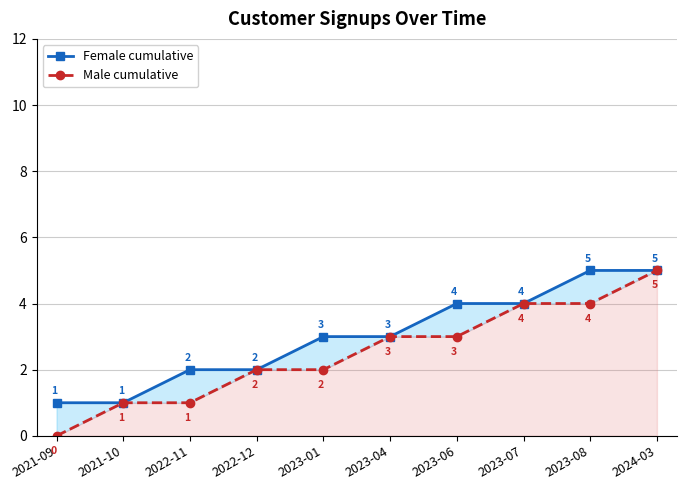

Rank the series by their average value, from lowest to highest.

Male cumulative, Female cumulative